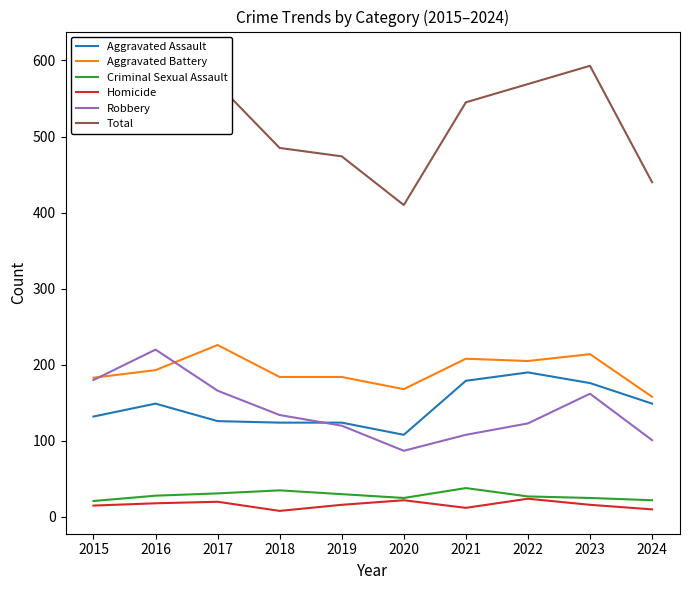

What is the value of the Total point at the 8th from the left?

569